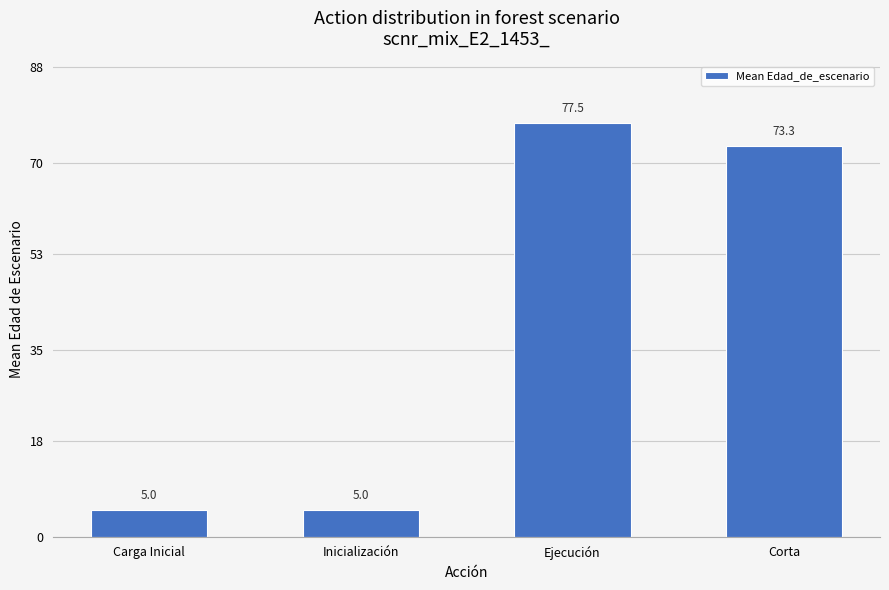

What is the change in value from Inicialización to Corta?

+68.3